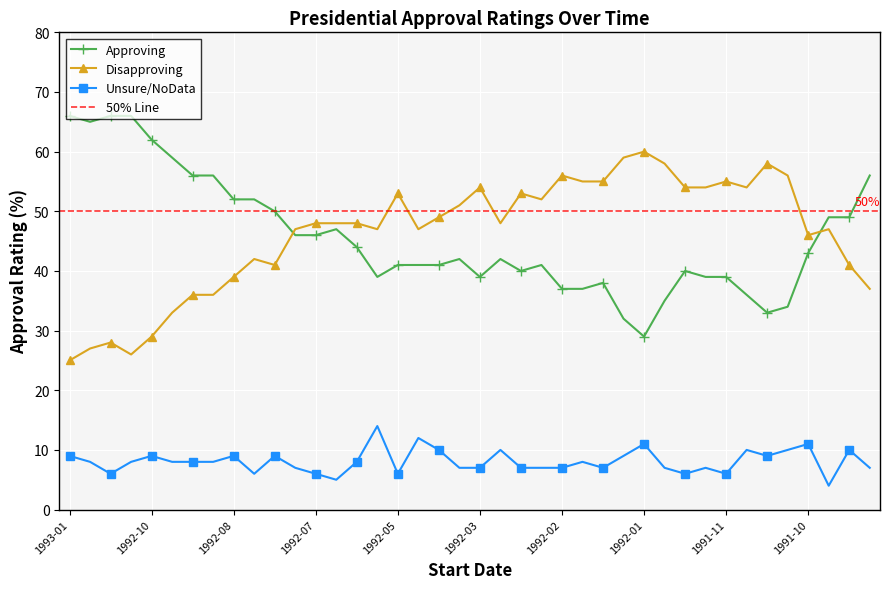

The value of Disapproving at 1993-01 is 25. True or false?

True